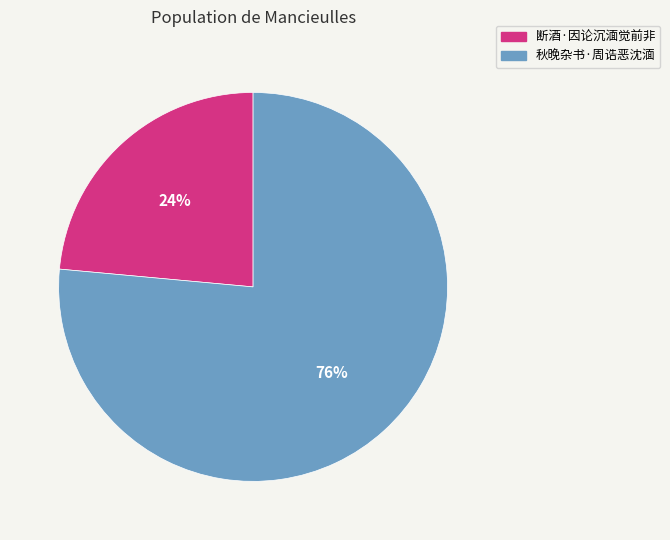

To the nearest percent, what is the average slice percentage?

50%